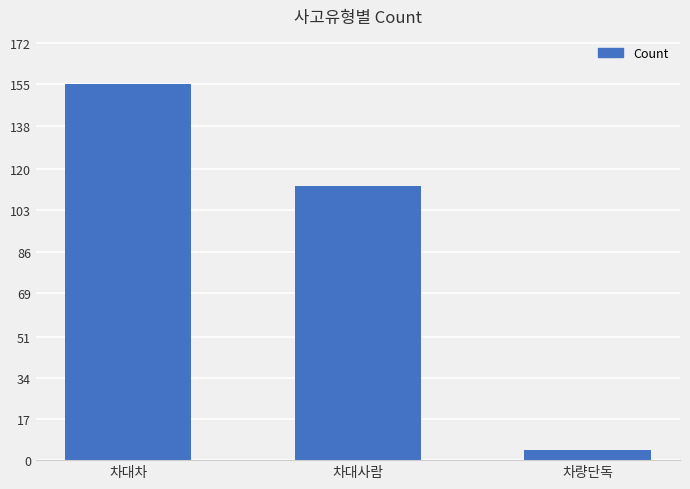

Count the values in the range 4 to 155.

3